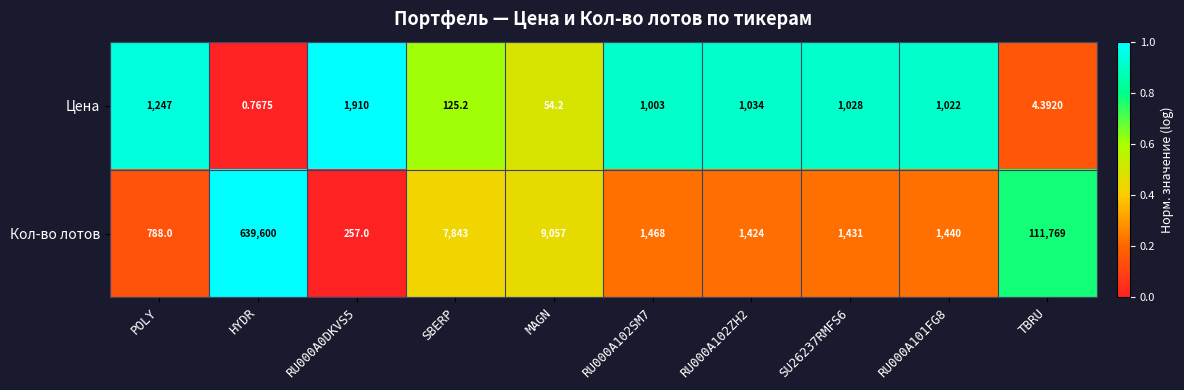

Is the value of Цена at RU000A0DKVS5 greater than the value of Кол-во лотов at RU000A102SM7?

Yes